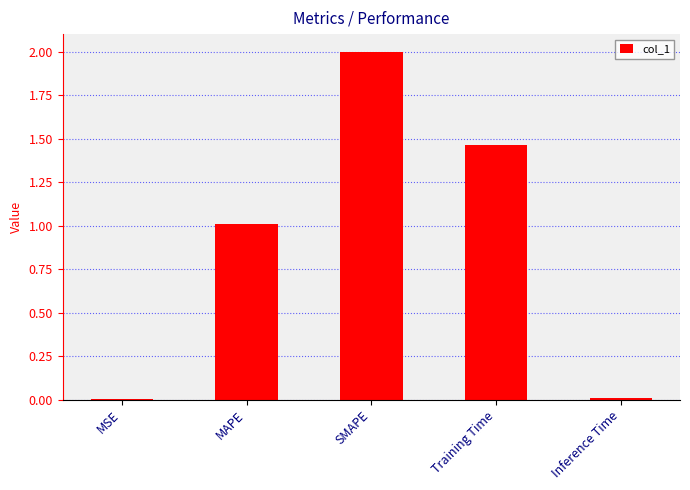

Where does the data first go above 1?

MAPE